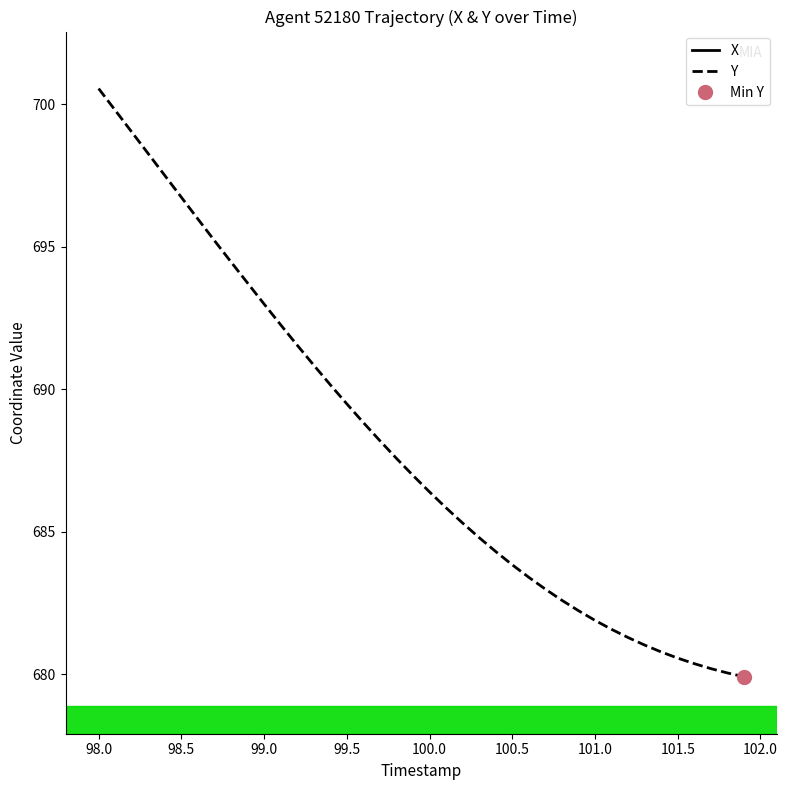

Reading left to right, what are all the values shown in this chart?

X: -386.4	-386.2	-386.0	-385.9	-385.7	-385.5	-385.3	-385.2	-385.0	-384.8	-384.6	-384.4	-384.2	-384.0	-383.8	-383.5	-383.3	-383.1	-382.8	-382.6	-382.3	-382.0	-381.7	-381.4	-381.1	-380.7	-380.4	-380.0	-379.6	-379.2	-378.7	-378.3	-377.8	-377.3	-376.8	-376.3	-375.7	-375.2	-374.6	-374.0
Y: 700.5	699.8	699.0	698.3	697.5	696.7	696.0	695.2	694.5	693.7	693.0	692.3	691.5	690.8	690.2	689.5	688.8	688.2	687.6	687.0	686.4	685.8	685.3	684.8	684.3	683.8	683.4	683.0	682.6	682.2	681.9	681.6	681.3	681.0	680.8	680.6	680.4	680.2	680.0	679.9